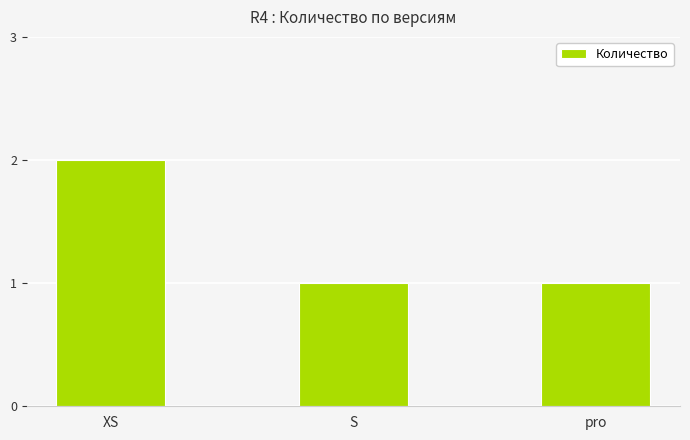

At which category does the chart reach its peak across all series?

XS